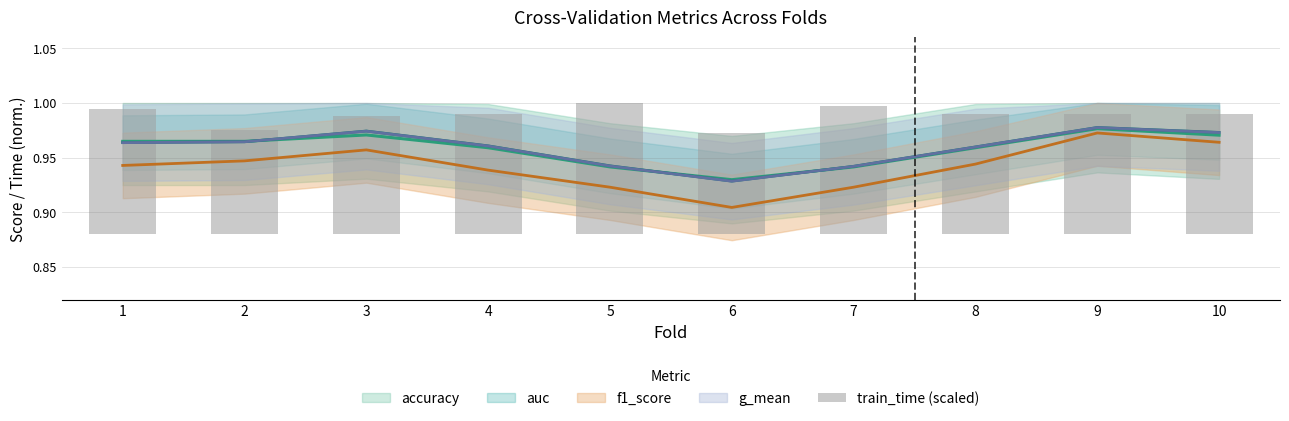

How many bars are there in total?

10